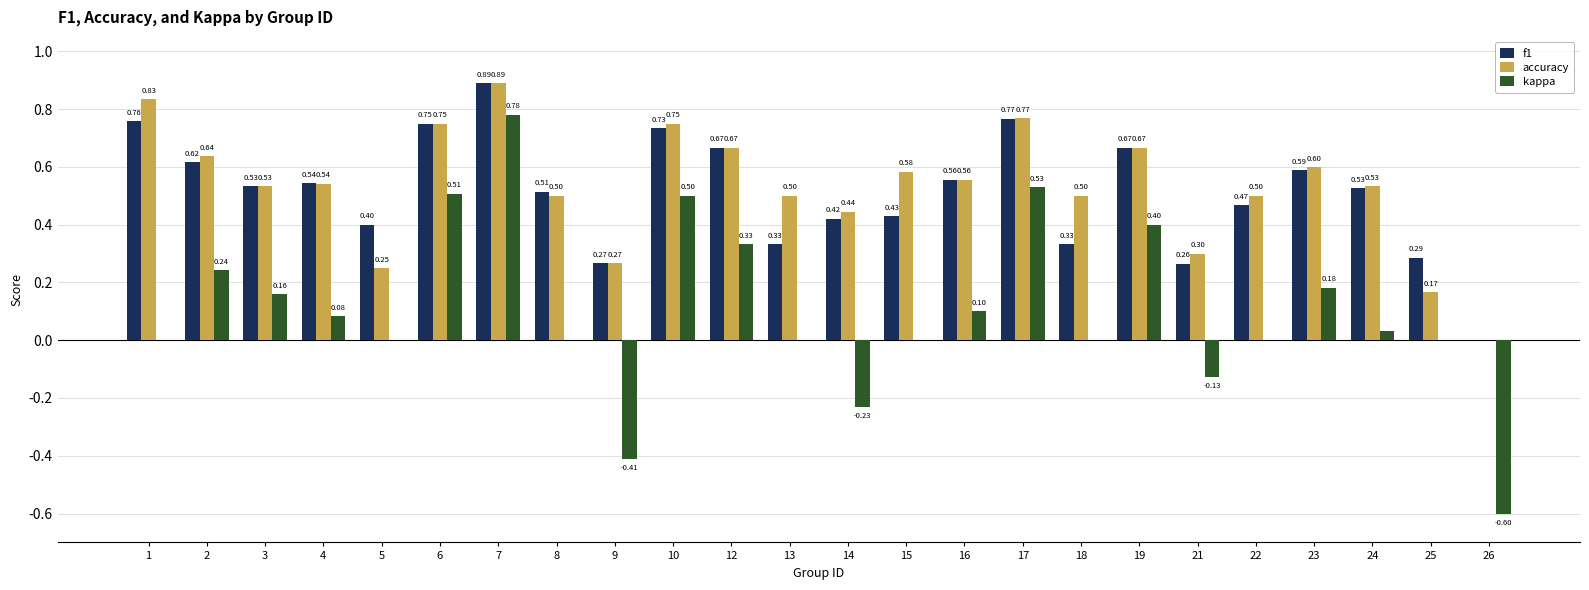

What is the total value across all series at 15?

1.0